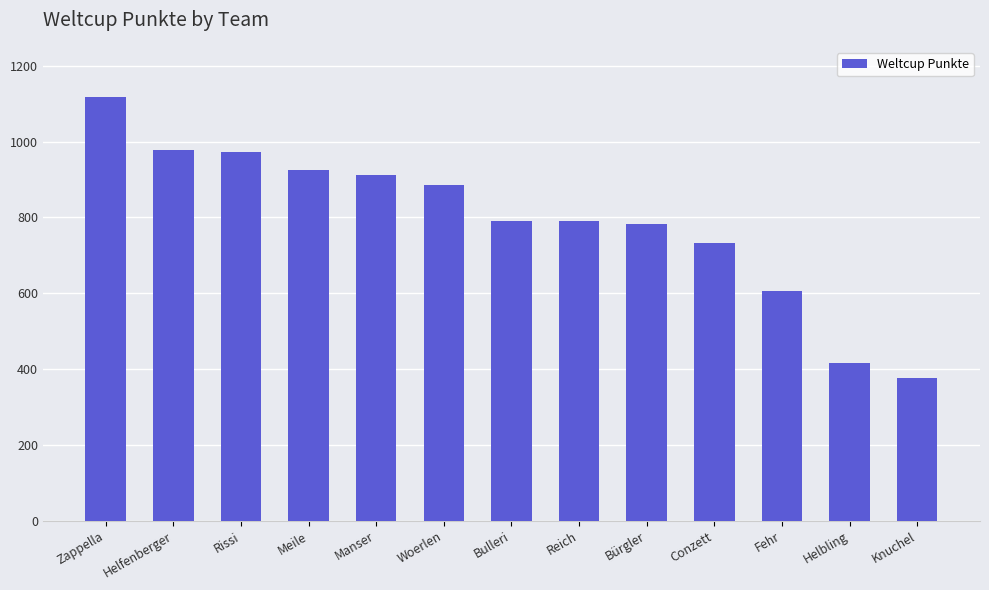

What is the average value?

791